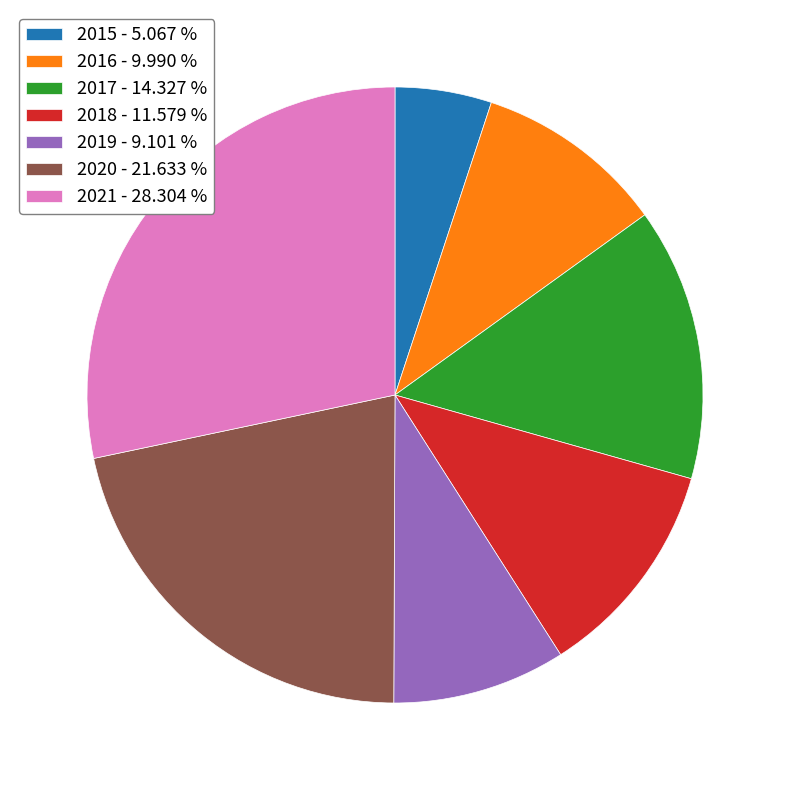

The 2015 slice represents 20% of the pie. True or false?

False